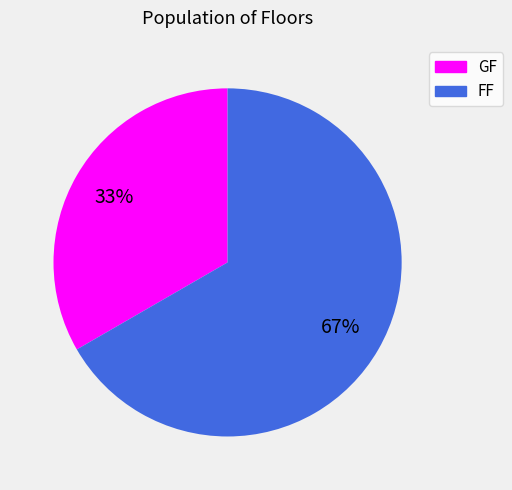

The FF slice represents 76% of the pie. True or false?

False